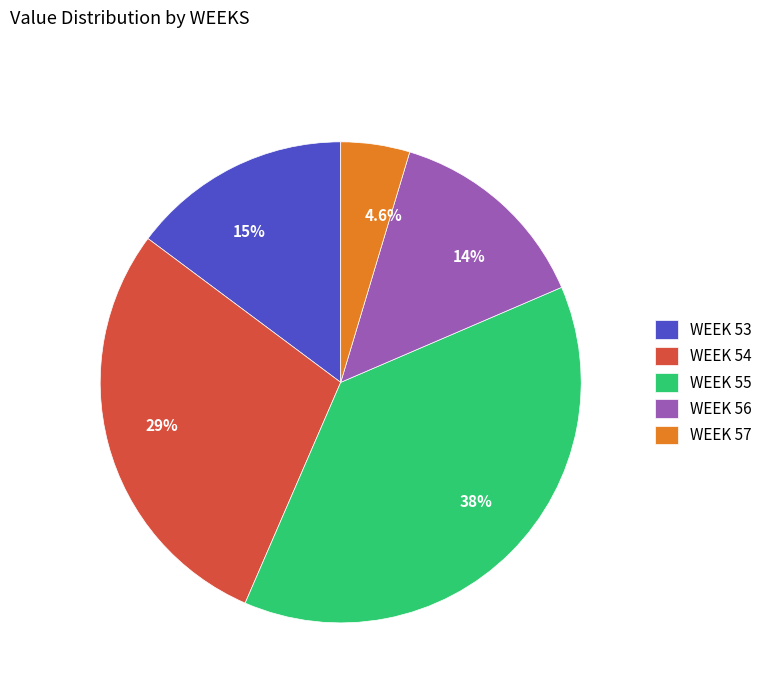

Approximately how many times larger is the value at 14% compared to 15%?

0.9